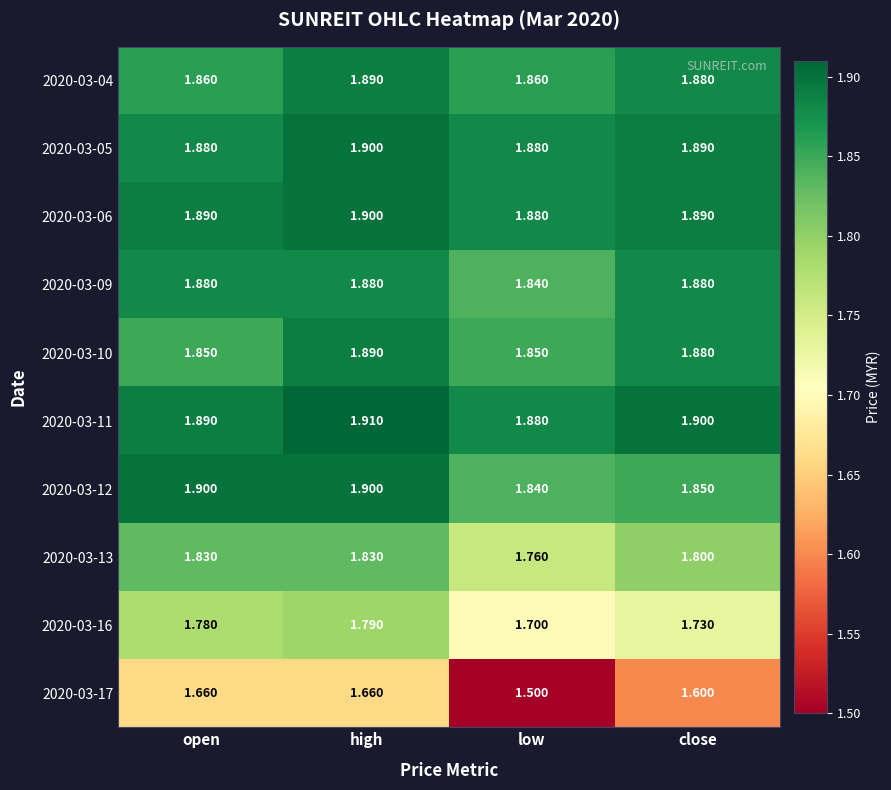

Where is 2020-03-06 nearest to the value 1?

low